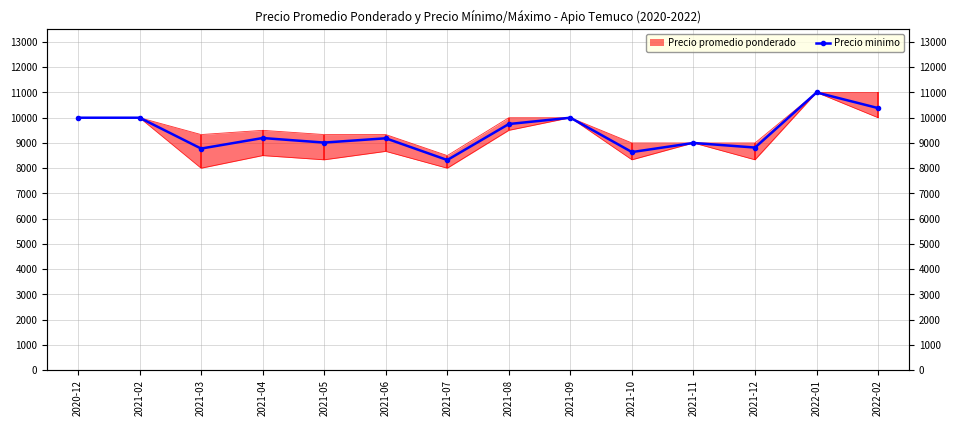

How many points are higher than both their immediate neighbors (excluding endpoints)?

5